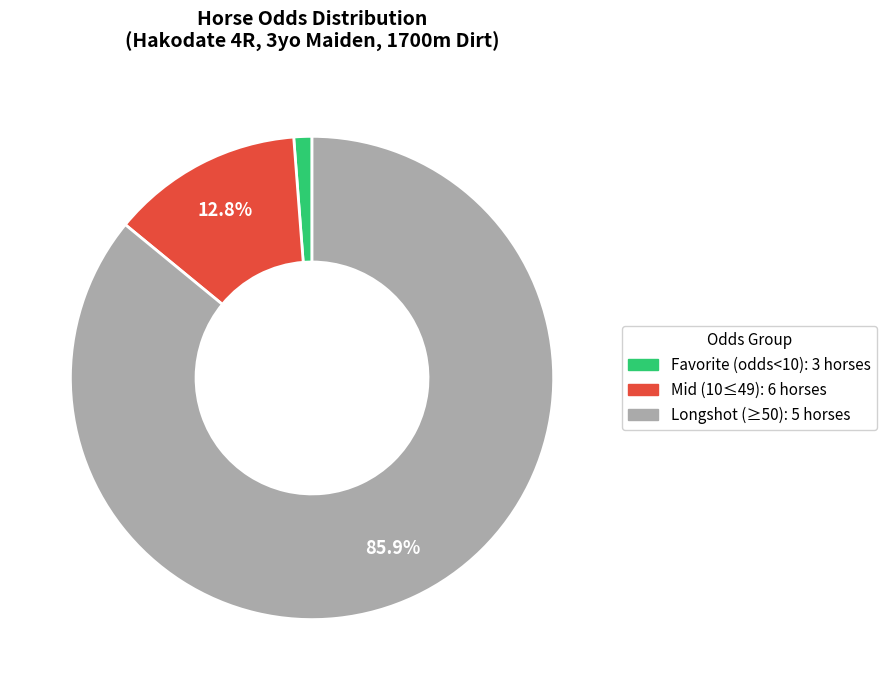

Is there any slice that represents more than half of the pie?

Yes